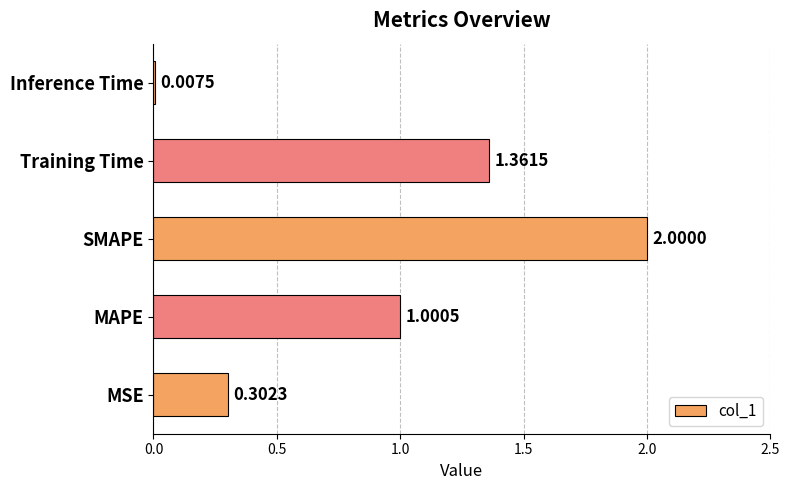

Are the bars grouped side by side (vs. stacked)?

No